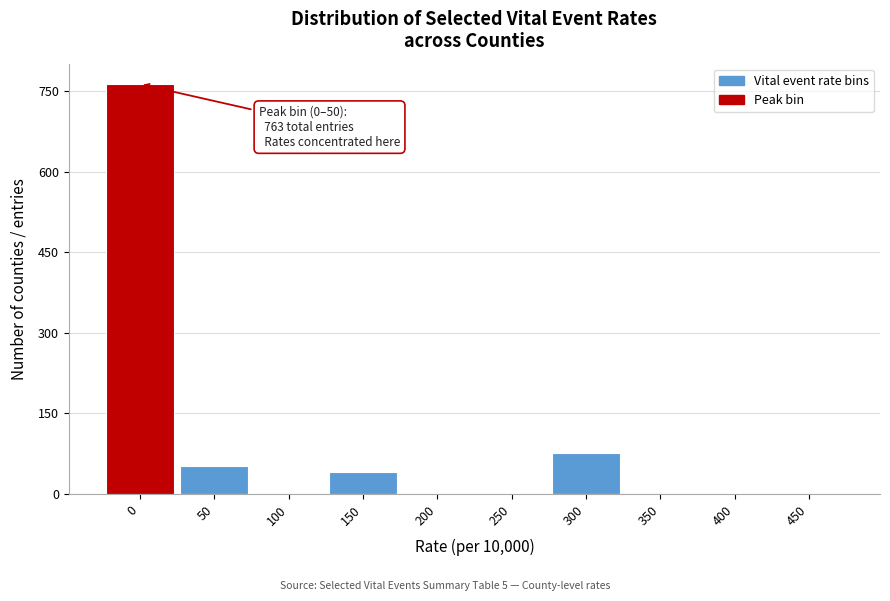

Reading right to left, what are all the values shown in this chart?

450=0	400=0	350=0	300=77	250=0	200=0	150=41	100=0	50=52	0=763